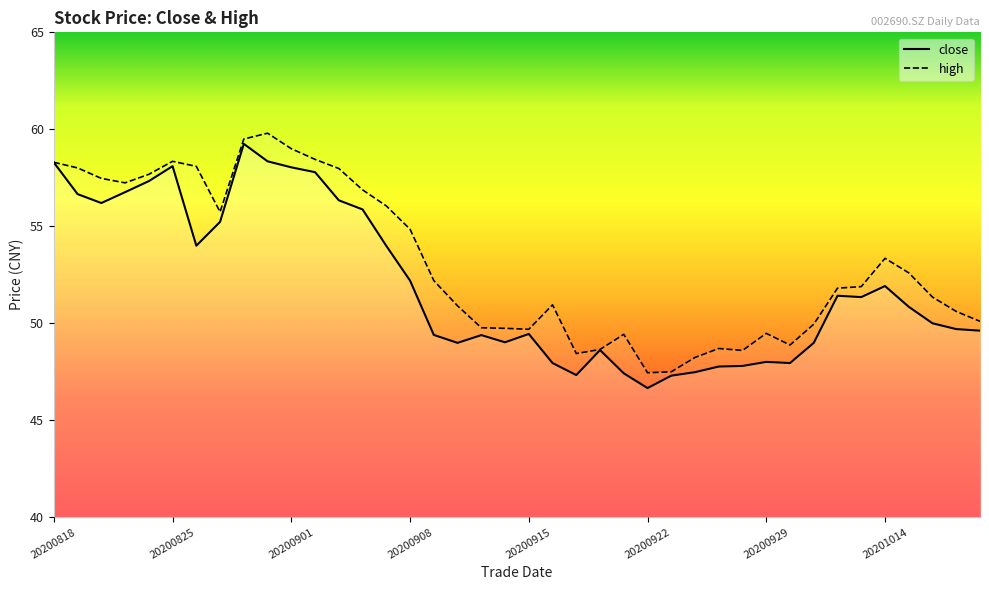

At which category does close reach its first local valley?

20200820